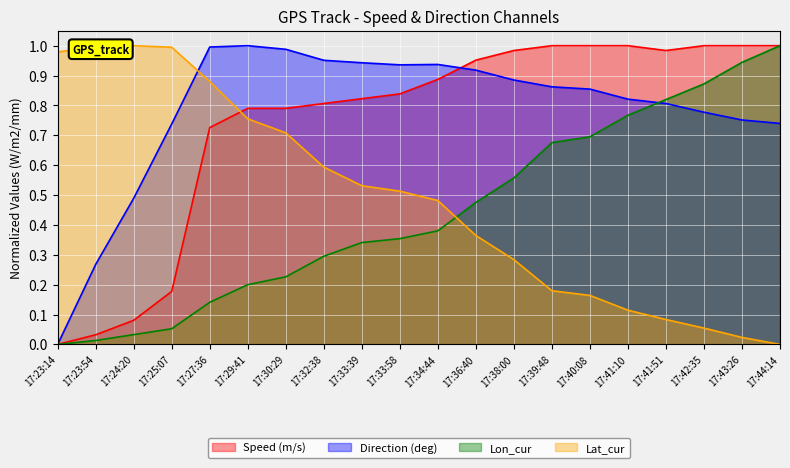

The Lat_cur series shows 0.9 at 17:33:58. True or false?

False